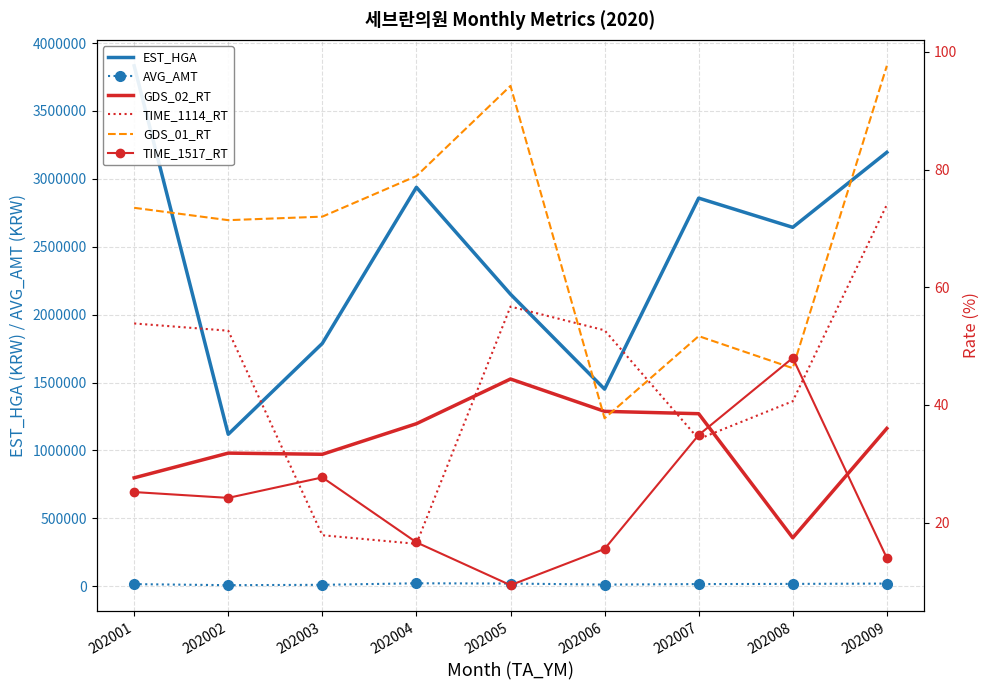

What is the spread (max minus min) of values at 202007?

2858175.8